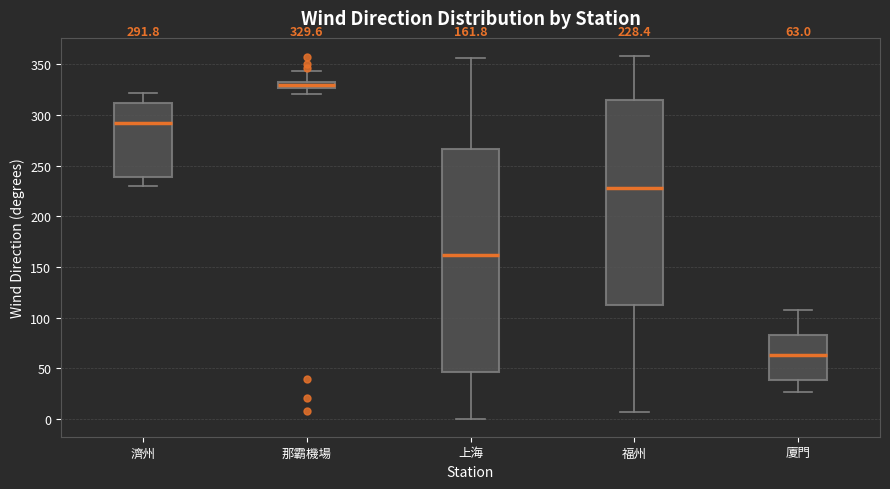

Comparing the boxes themselves (not the whiskers), which one is the tallest?

上海